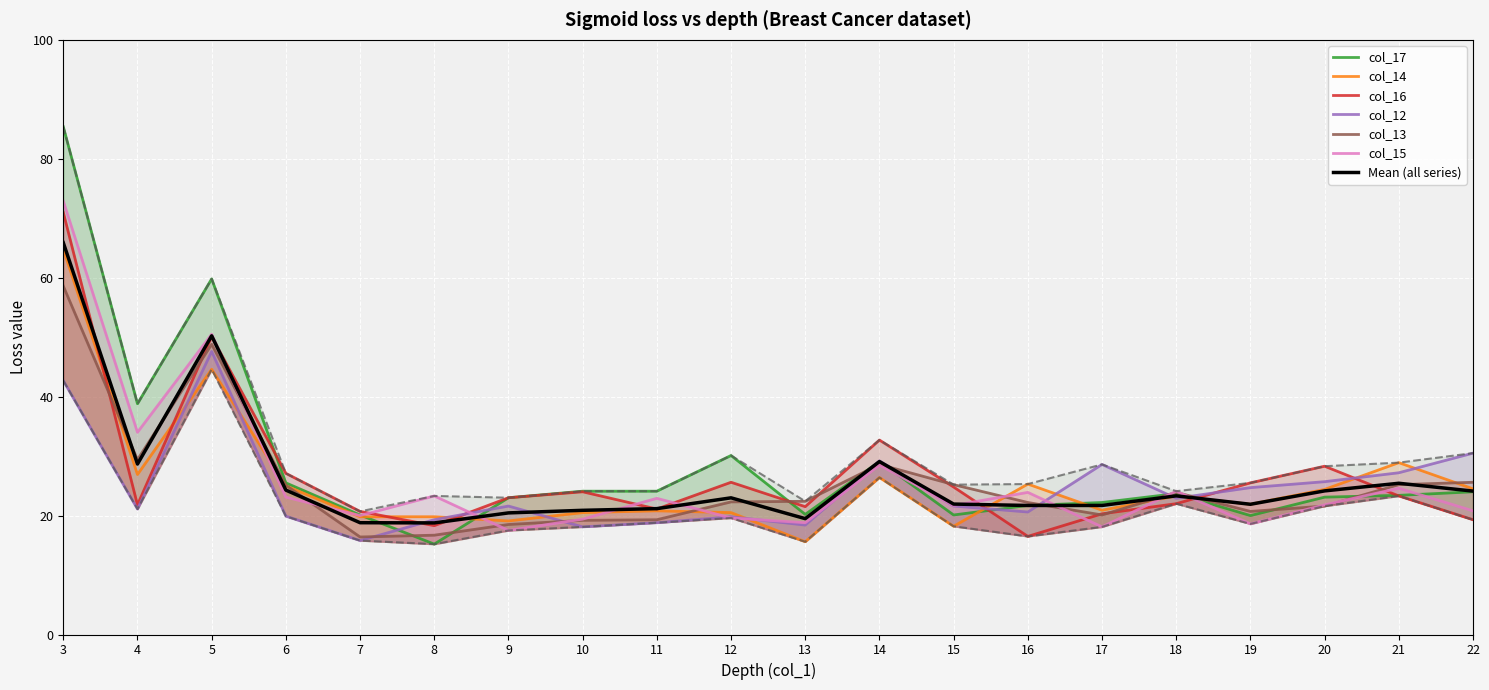

Rank the series by their maximum value, from highest to lowest.

col_17, col_15, col_16, col_14, col_13, col_12